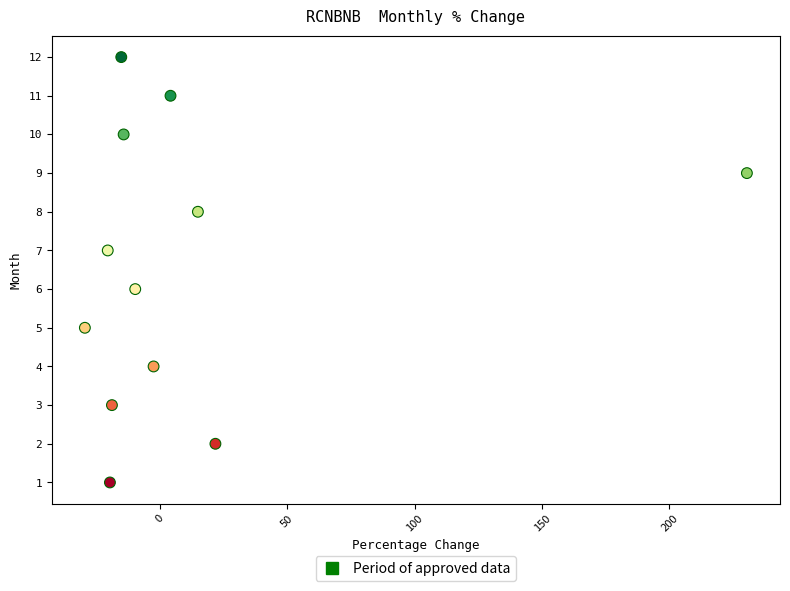

What is the range of Y values (max minus min)?

11